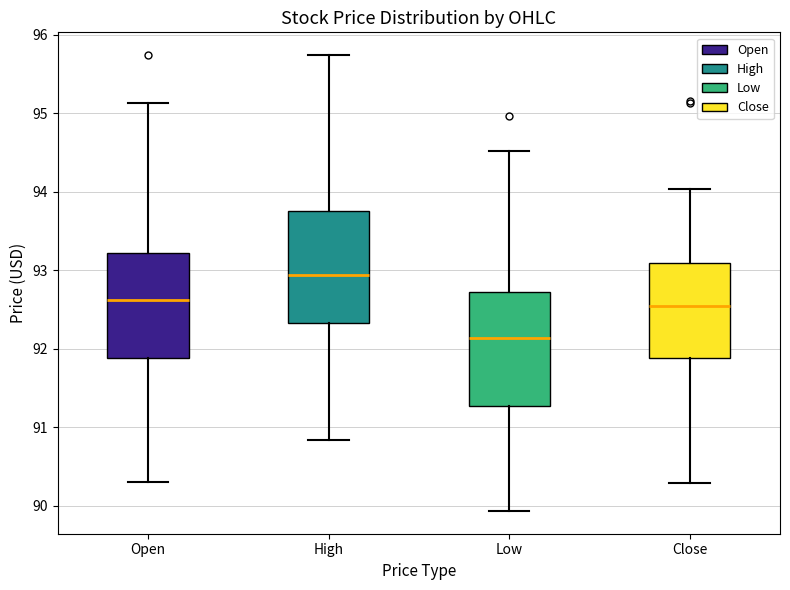

Reading left to right, transcribe this box plot: for each box, give where its median line is, the range the box spans, and where its two whiskers end, as read against the y-axis. The values are not printed on the chart, so give them approximately, as read against the axis.

Open: median 92.6, box 91.9 to 93.2, whiskers 90.3 to 95.1
High: median 92.9, box 92.3 to 93.7, whiskers 90.8 to 95.7
Low: median 92.1, box 91.3 to 92.7, whiskers 89.9 to 94.5
Close: median 92.5, box 91.9 to 93.1, whiskers 90.3 to 94.0